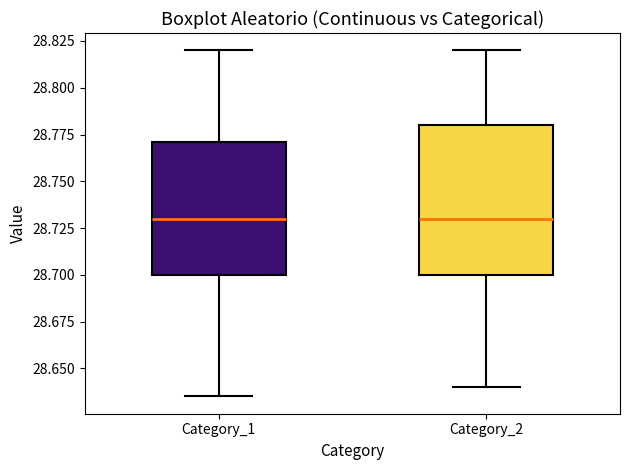

Reading left to right, transcribe this box plot: for each box, give where its median line is, the range the box spans, and where its two whiskers end, as read against the y-axis. The values are not printed on the chart, so give them approximately, as read against the axis.

Category_1: median 28.730, box 28.700 to 28.770, whiskers 28.635 to 28.820
Category_2: median 28.730, box 28.700 to 28.780, whiskers 28.640 to 28.820